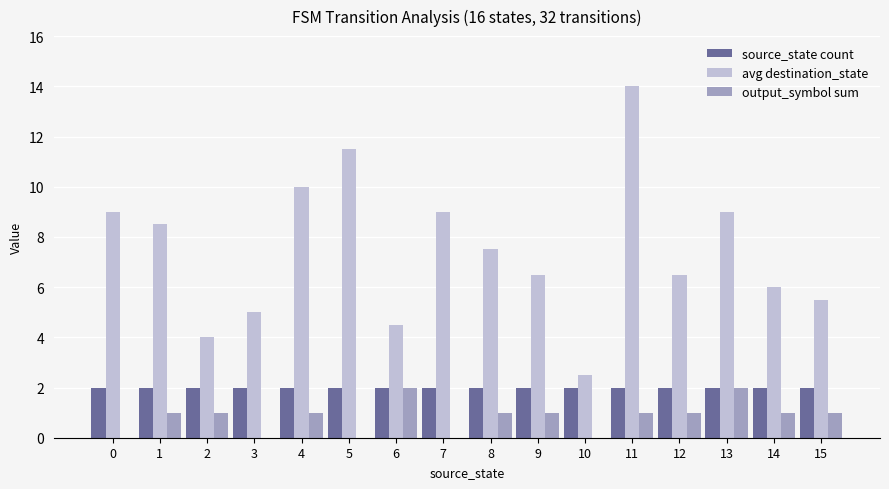

What is the sum of the source_state count values at 1 and 7?

4.0